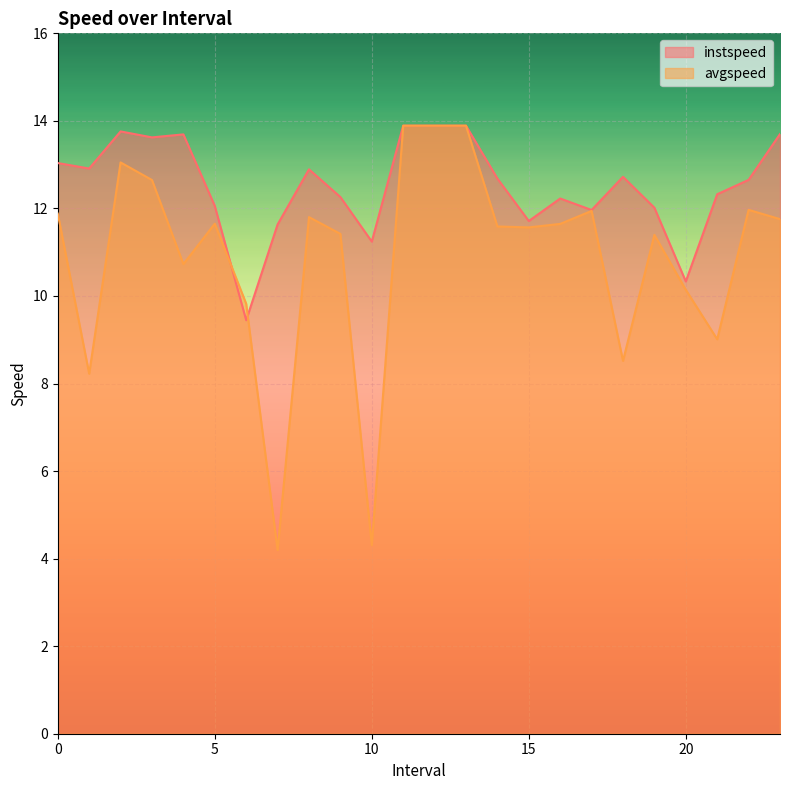

What is the difference between the instspeed values at 5.0 and 11.0?

1.8